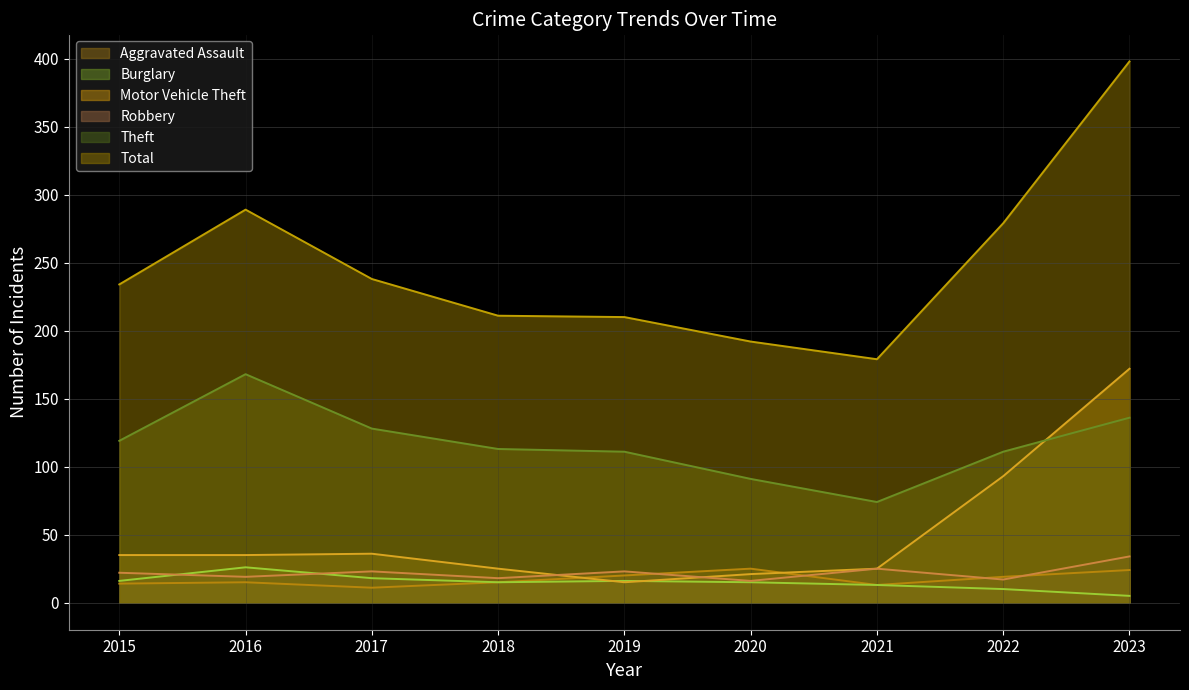

Reading left to right, list all the values displayed in this chart.

Aggravated Assault: 2015=14	2016=15	2017=11	2018=15	2019=20	2020=25	2021=13	2022=19	2023=24
Burglary: 2015=16	2016=26	2017=18	2018=15	2019=16	2020=15	2021=13	2022=10	2023=5
Motor Vehicle Theft: 2015=35	2016=35	2017=36	2018=25	2019=15	2020=21	2021=25	2022=93	2023=172
Robbery: 2015=22	2016=19	2017=23	2018=18	2019=23	2020=16	2021=25	2022=17	2023=34
Theft: 2015=119	2016=168	2017=128	2018=113	2019=111	2020=91	2021=74	2022=111	2023=136
Total: 2015=234	2016=289	2017=238	2018=211	2019=210	2020=192	2021=179	2022=279	2023=398